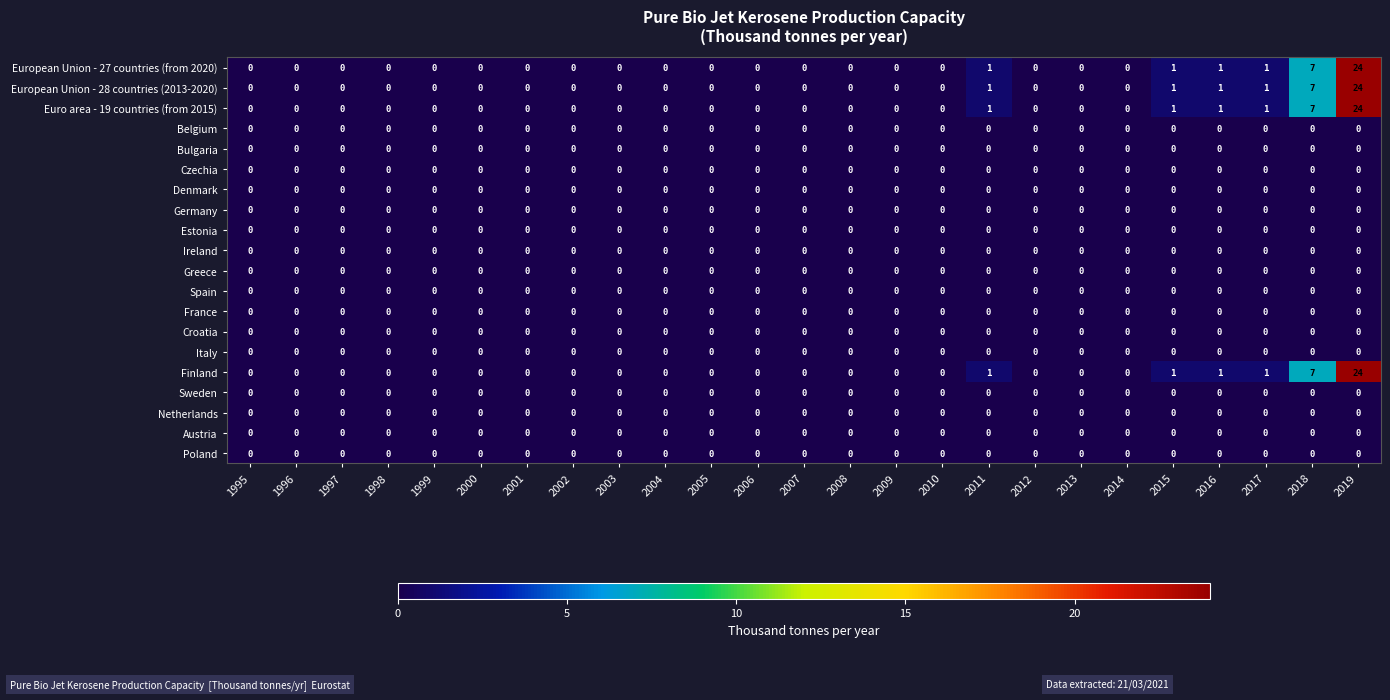

At how many categories does at least one series exceed 8?

1